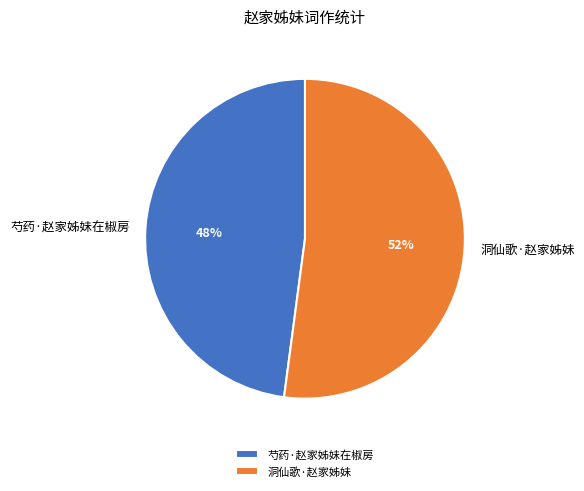

Between 洞仙歌·赵家姊妹 and 芍药·赵家姊妹在椒房, which is larger?

洞仙歌·赵家姊妹